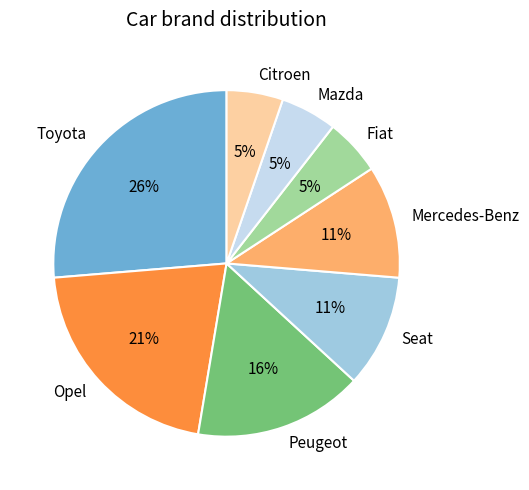

Which category has the biggest portion of the pie?

Toyota